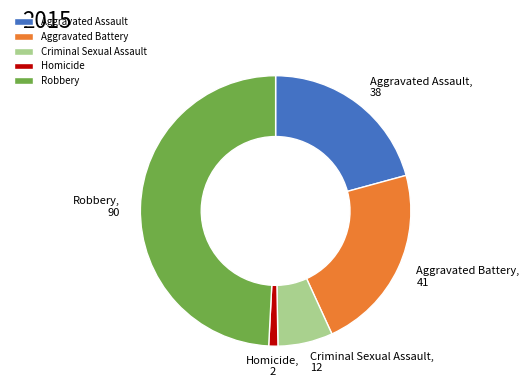

Which category has the biggest portion of the pie?

Robbery